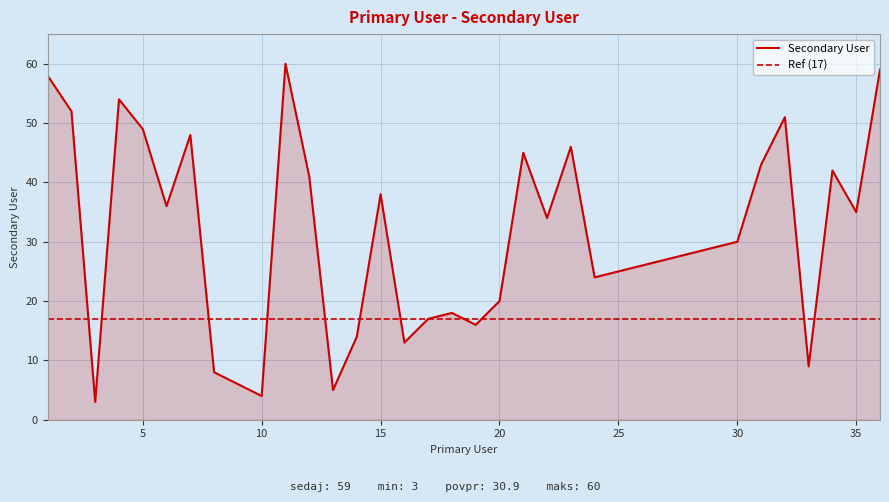

What is the maximum value shown in the chart?

60